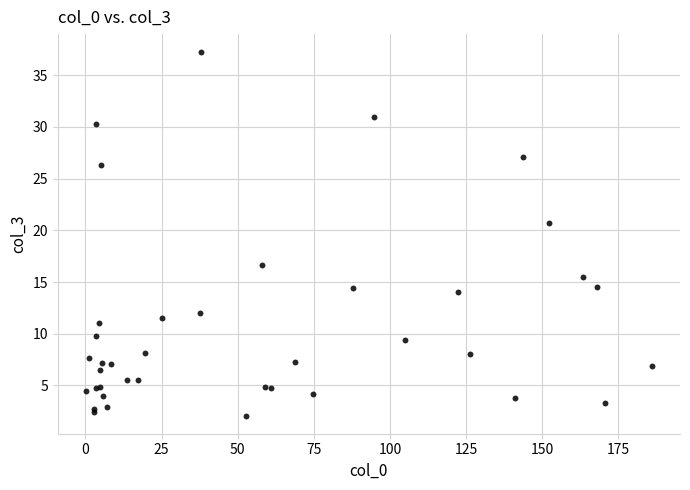

What Y value in the scatter plot is closest to 19?

20.7